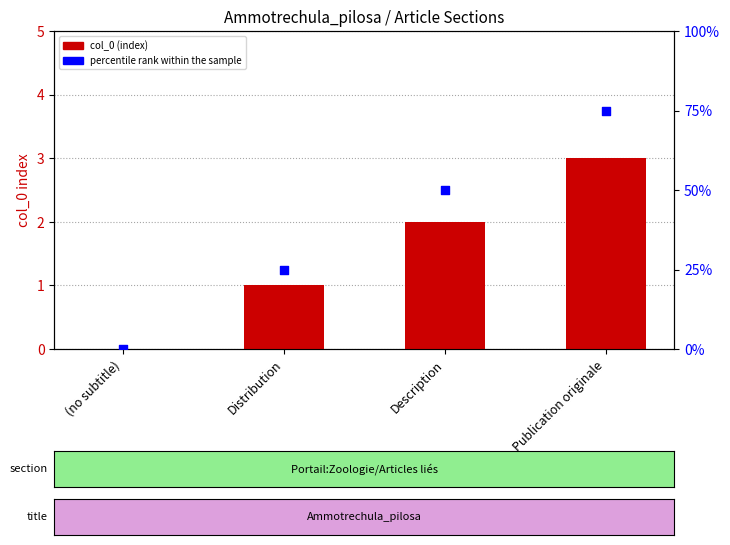

What is the total value across all series at Description?

52